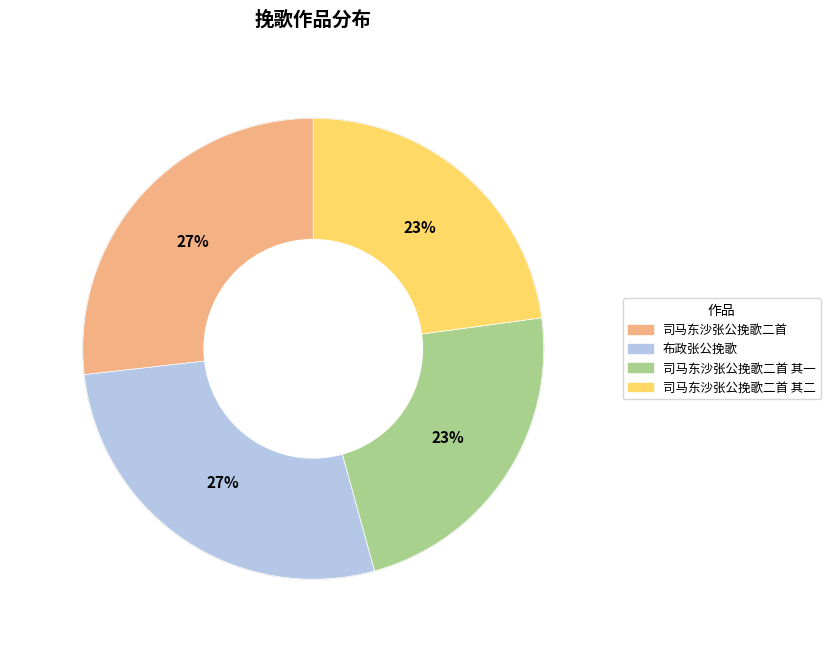

Which has a higher value, 司马东沙张公挽歌二首 其一 or 司马东沙张公挽歌二首?

司马东沙张公挽歌二首